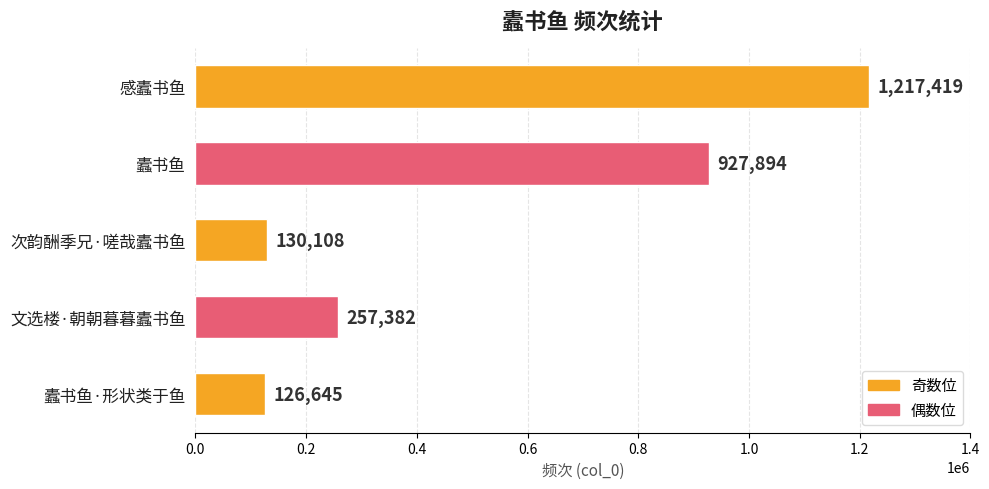

How many data points does each series have?

5